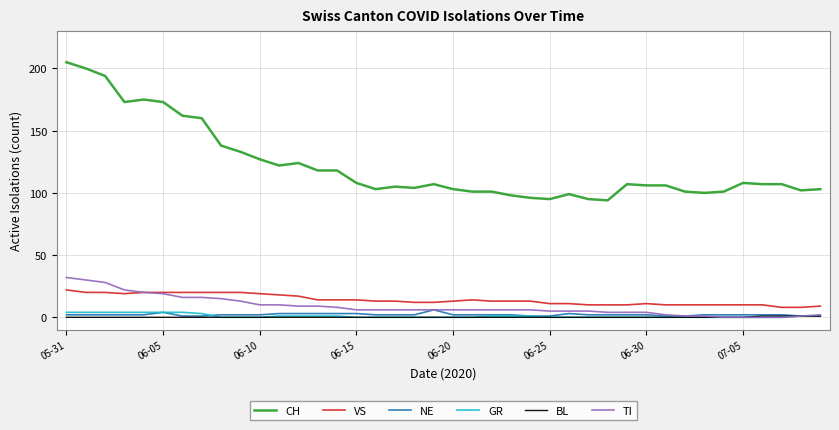

Which series has the largest range (max minus min)?

CH